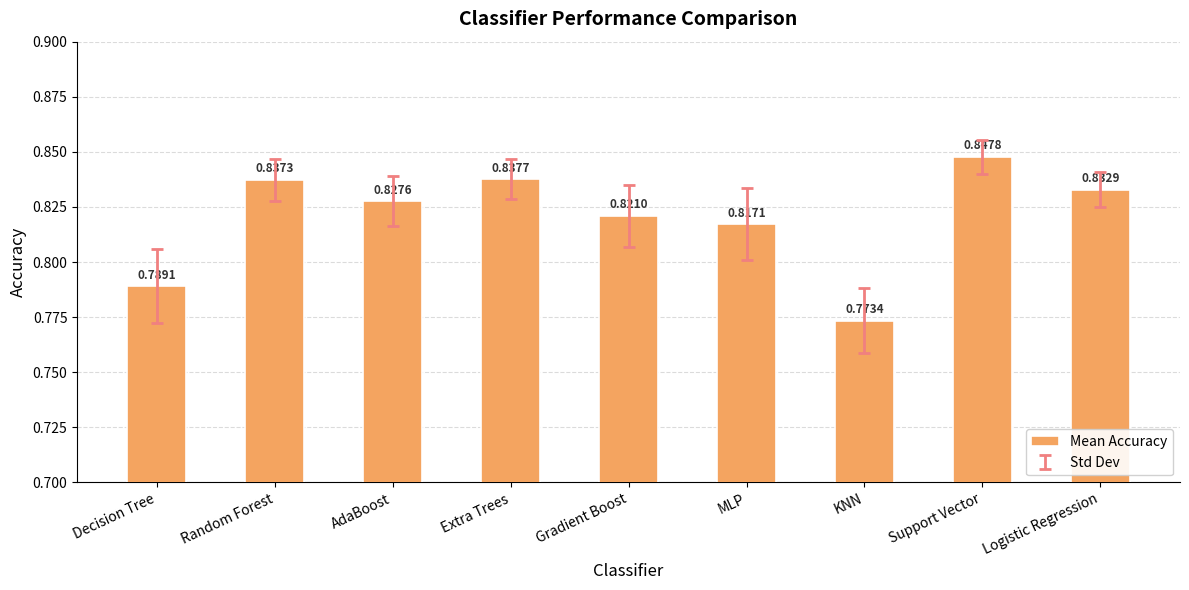

What is the label of the 8th bar from the right?

Random Forest